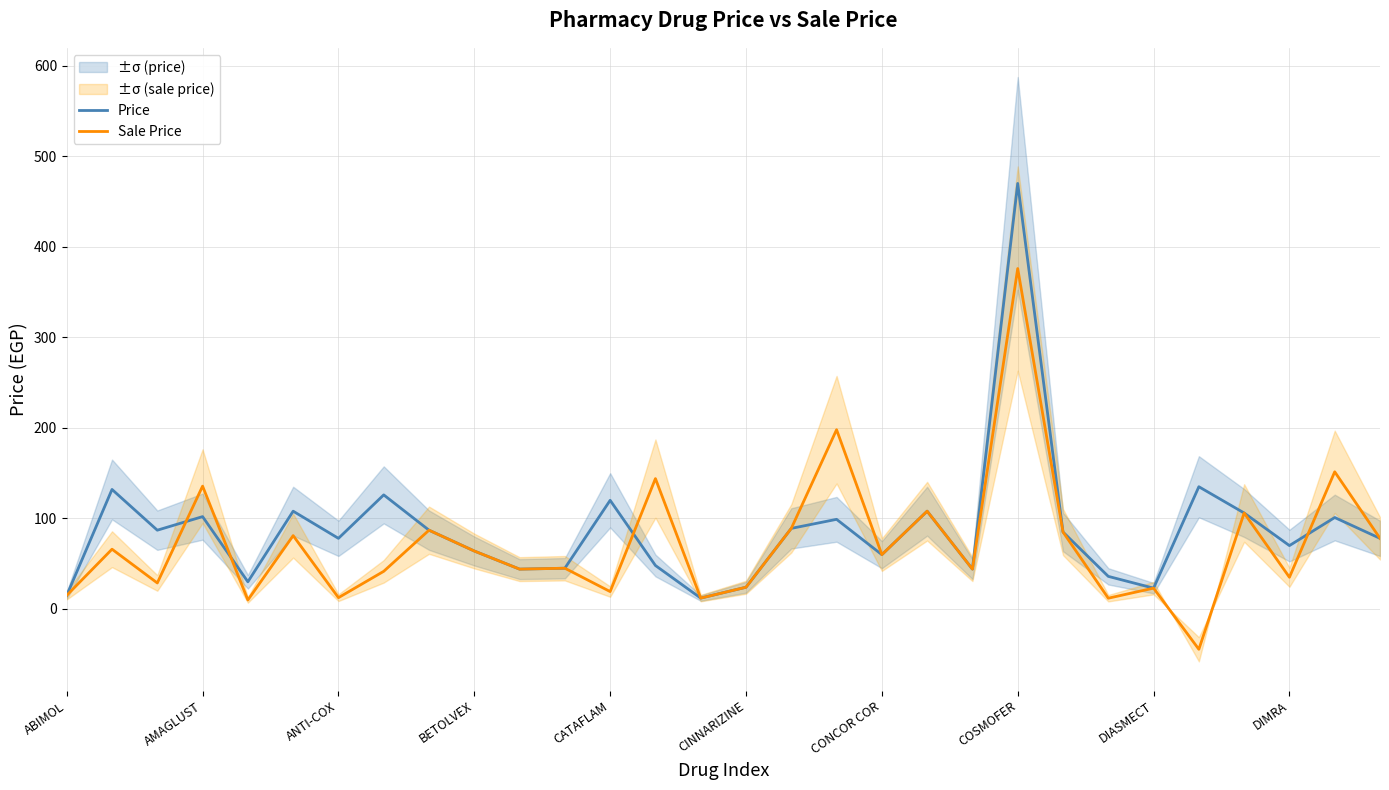

True or false: Sale Price has a value of 85.0 at 22.

True